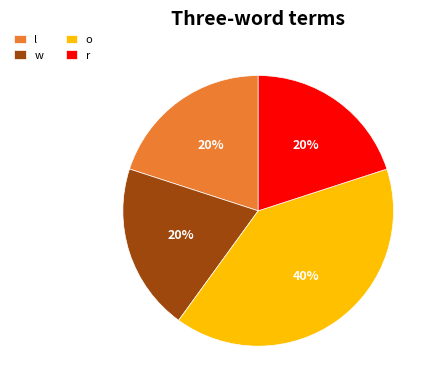

True or false: w accounts for 20% of the total.

True